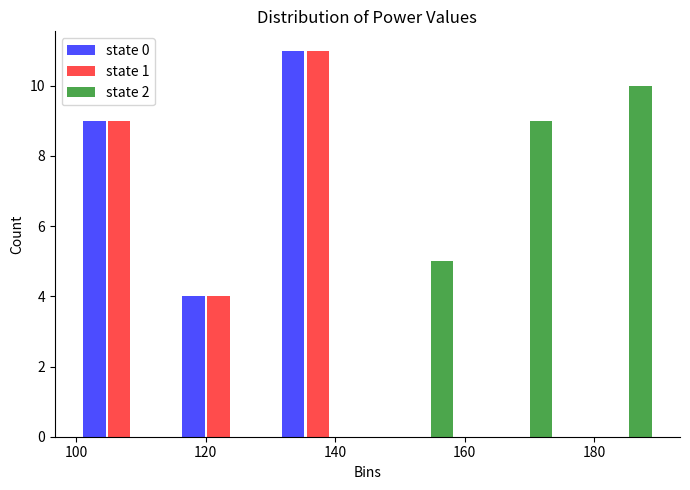

Reading left to right, list every range on the x-axis with the height of the bar of each series over it. Neither the bar edges nor the heights are printed on the chart, so give them approximately, as read against the axes.

100 to 114: state 0=9	state 1=9	state 2=0
114 to 130: state 0=4	state 1=4	state 2=0
130 to 146: state 0=11	state 1=11	state 2=0
146 to 160: state 0=0	state 1=0	state 2=5
160 to 176: state 0=0	state 1=0	state 2=9
176 to 192: state 0=0	state 1=0	state 2=10